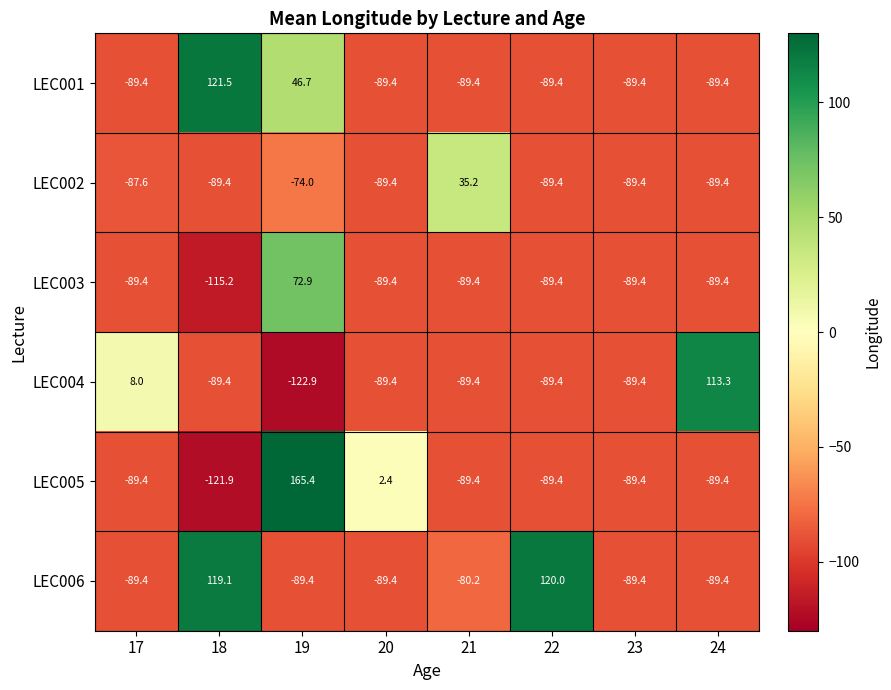

How many values in the LEC006 series are below -89?

5